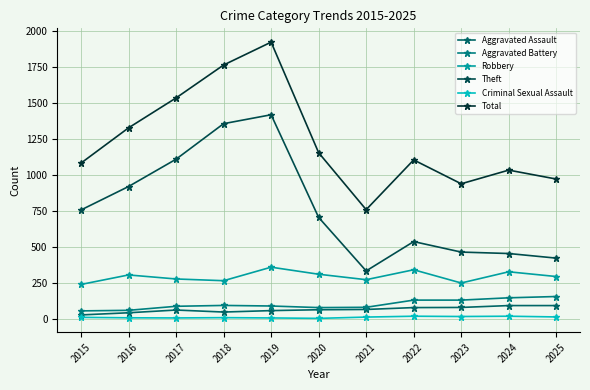

True or false: Criminal Sexual Assault and Total cross at least once.

False